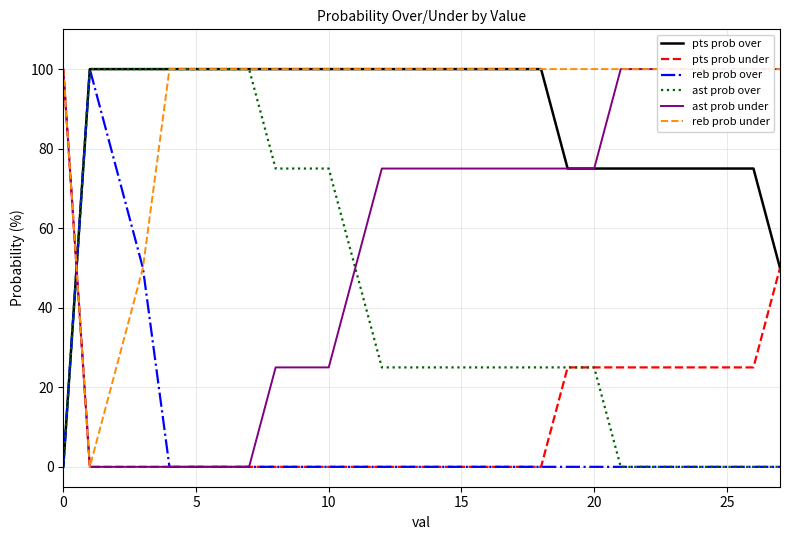

How many values in the reb prob under series are below 100?

3